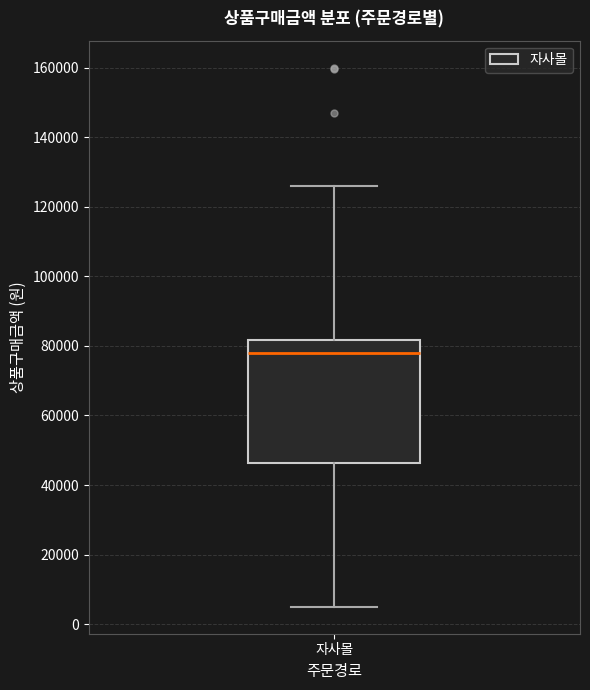

Read this box plot against the y-axis: the position of the median line, the range covered by the box, and the ends of both whiskers. The values are not printed on the chart, so give them approximately, as read against the axis.

median 78000, box 46000 to 82000, whiskers 6000 to 126000